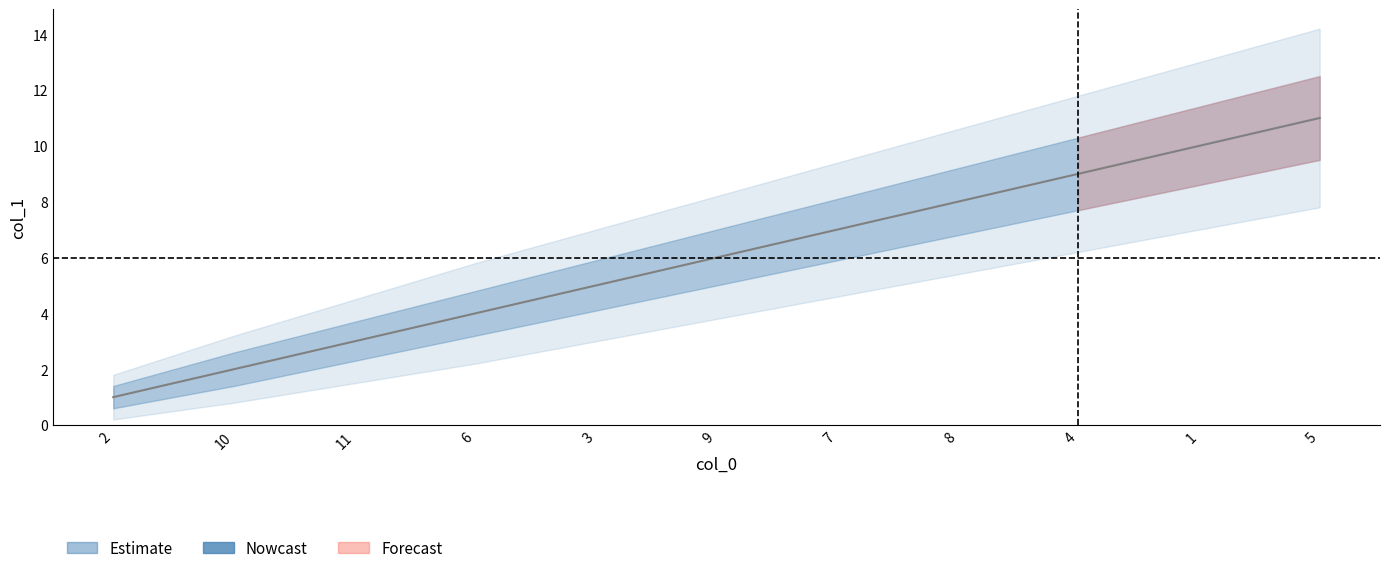

At 2, list the series in order from largest to smallest.

col_1_outer_upper, col_1_upper, col_1, col_1_lower, col_1_outer_lower